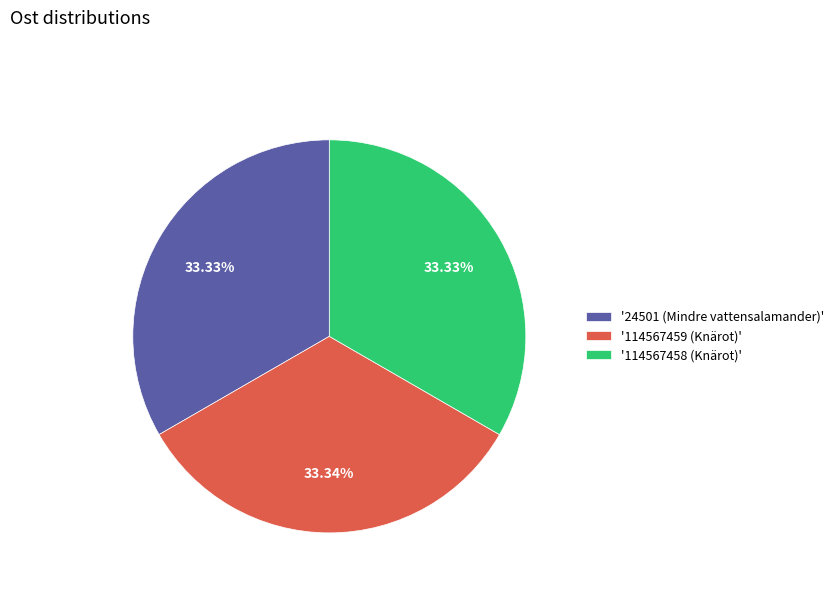

Is there a majority slice in this chart?

No